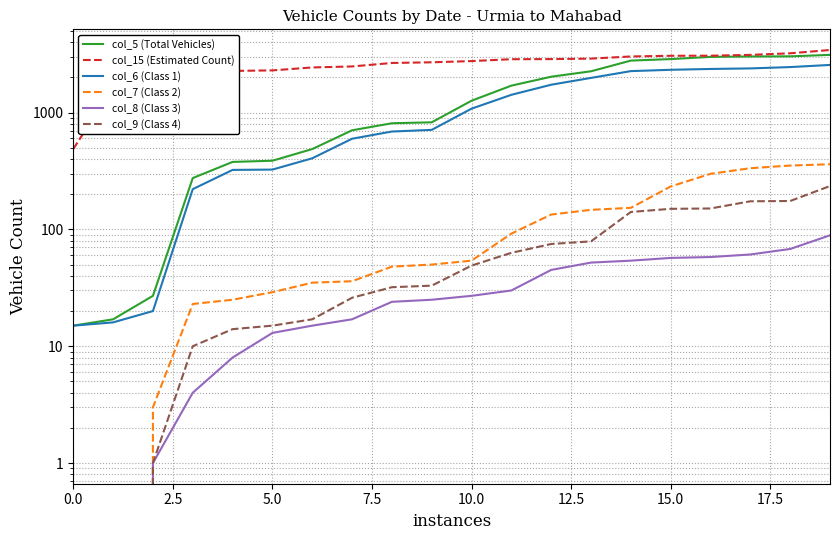

At which label does col_5 (Total Vehicles) first exceed 1263?

11